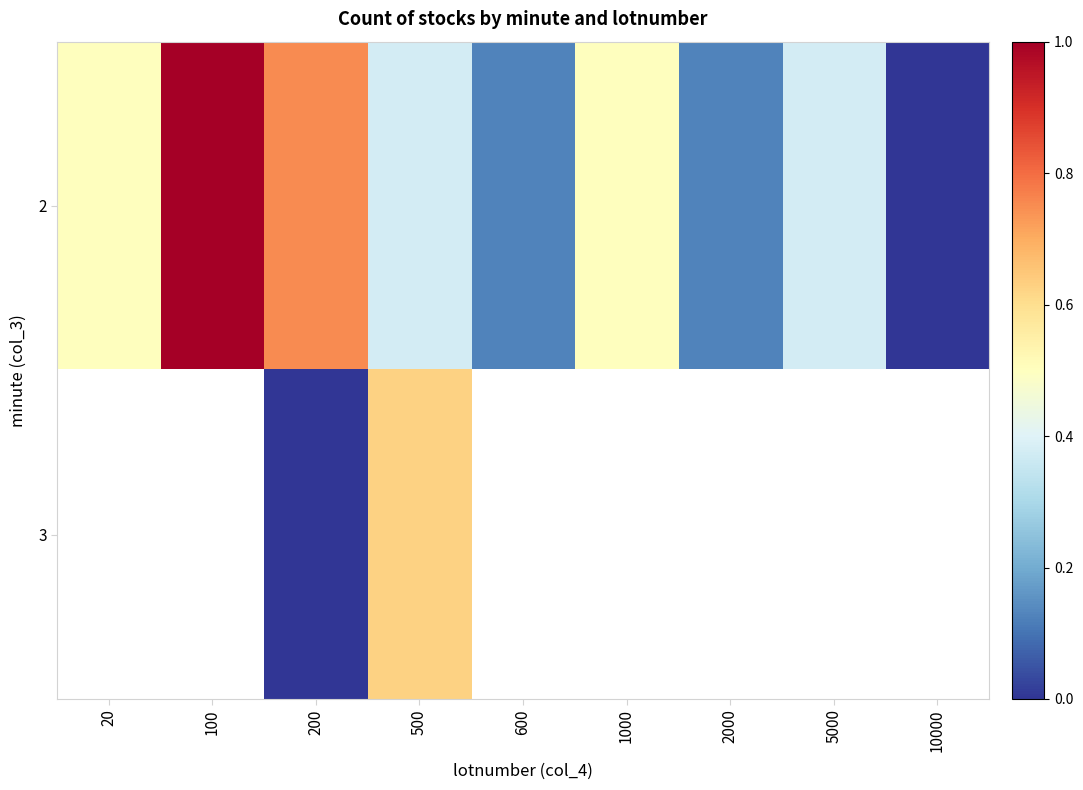

True or false: 2 has a value of 0.9 at 20.

False